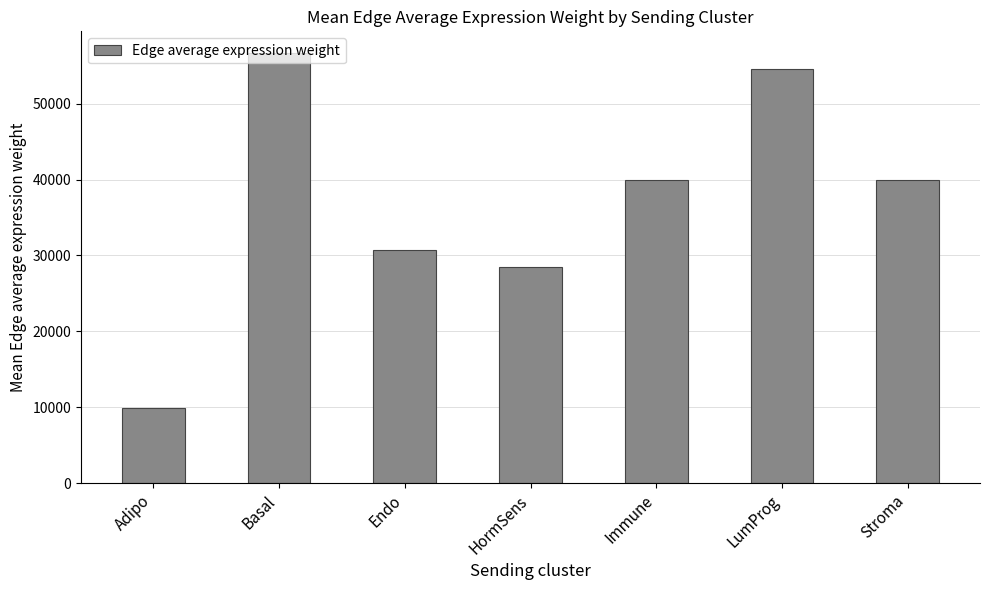

The chart shows a value of 17427.7 at Endo. True or false?

False